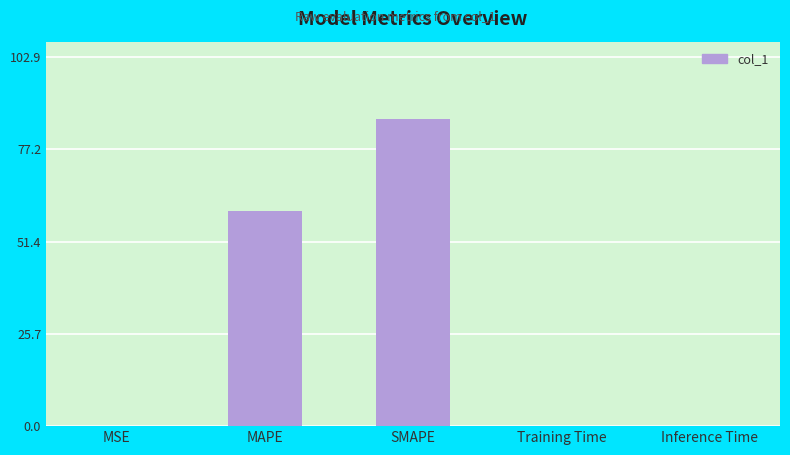

Between SMAPE and MSE, which is larger?

SMAPE